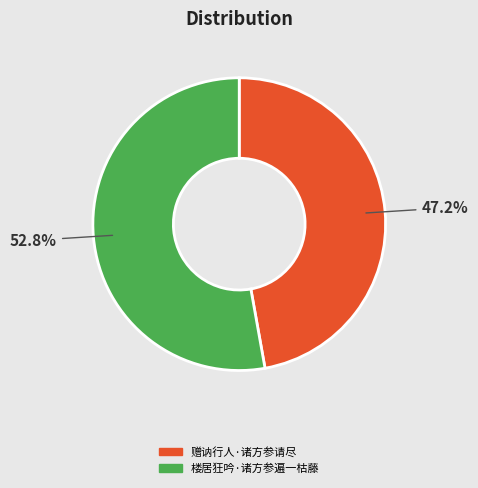

Which has a higher value, 楼居狂吟·诸方参遍一枯藤 or 赠讷行人·诸方参请尽?

楼居狂吟·诸方参遍一枯藤